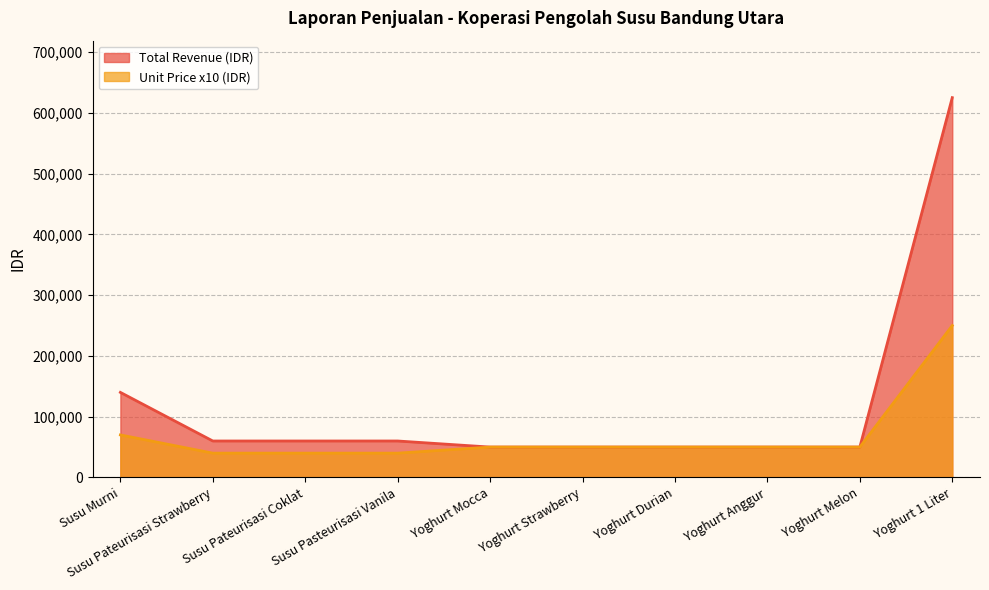

Is it true that Unit Price (IDR) equals 50000 at Yoghurt Mocca?

True